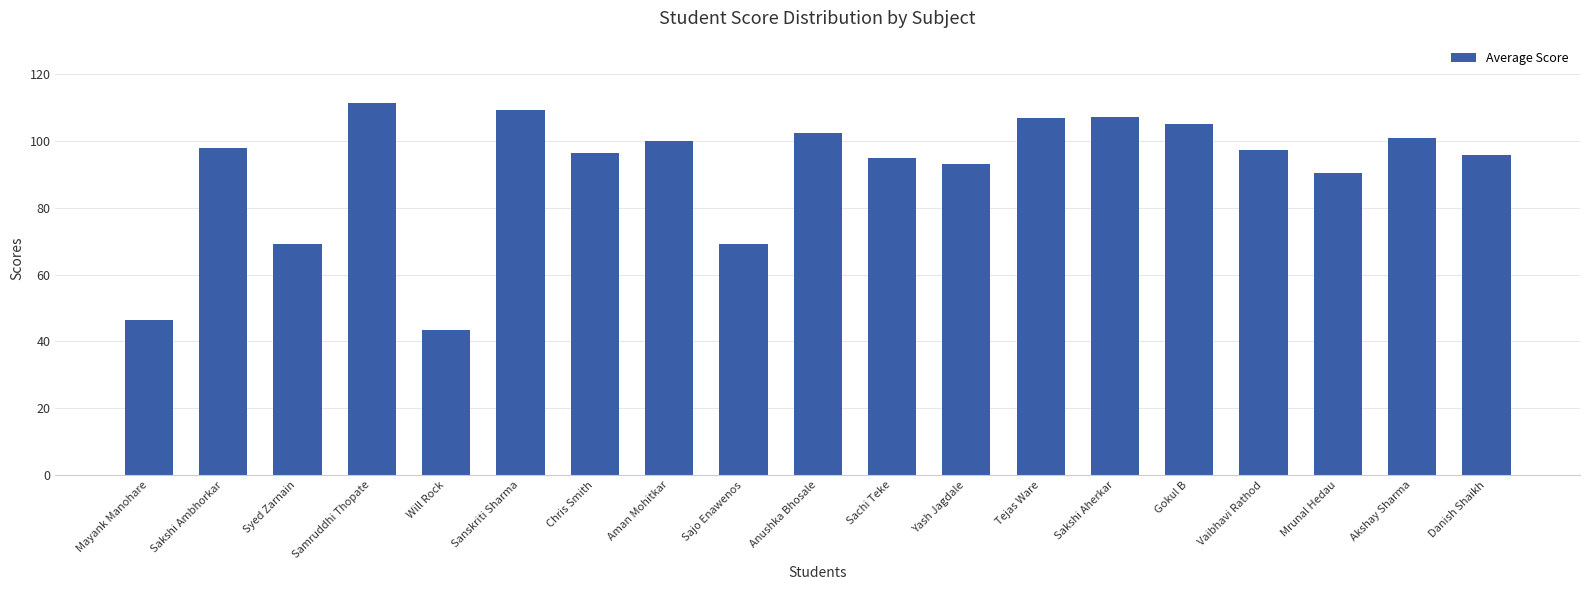

How many data points are above 97?

10